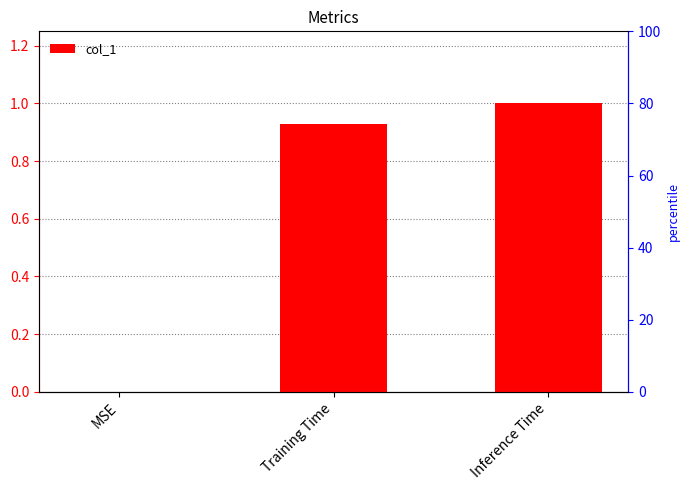

Does the chart contain any negative values?

No